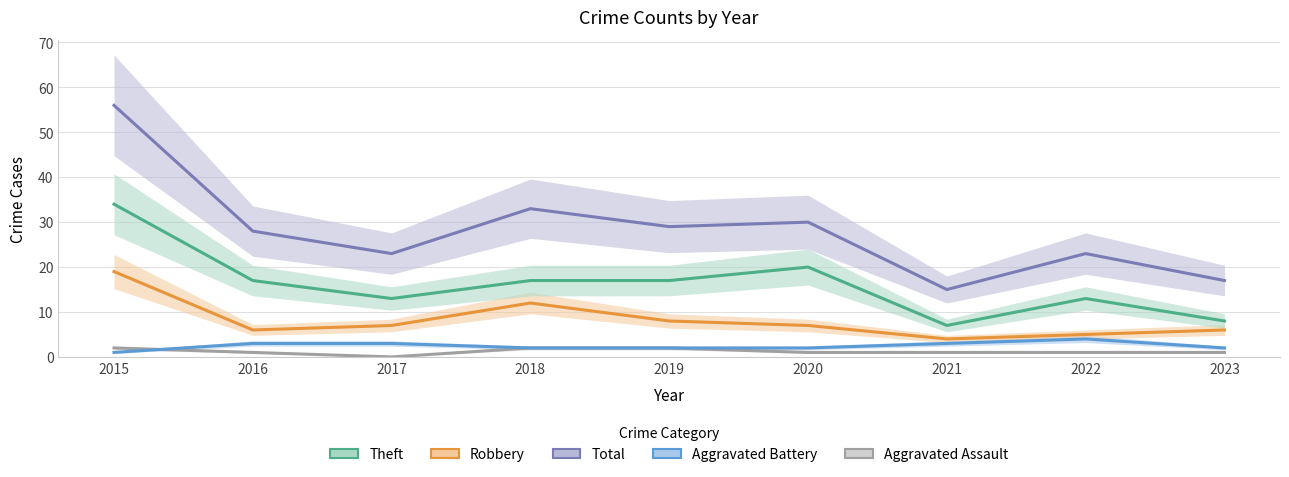

Which label corresponds to the smallest value in the chart?

2017